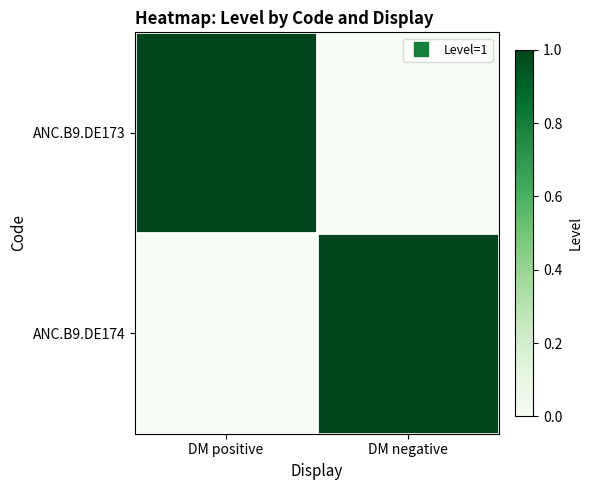

Reading right to left, transcribe all the data shown in this chart.

ANC.B9.DE173: DM negative=0	DM positive=1
ANC.B9.DE174: DM negative=1	DM positive=0